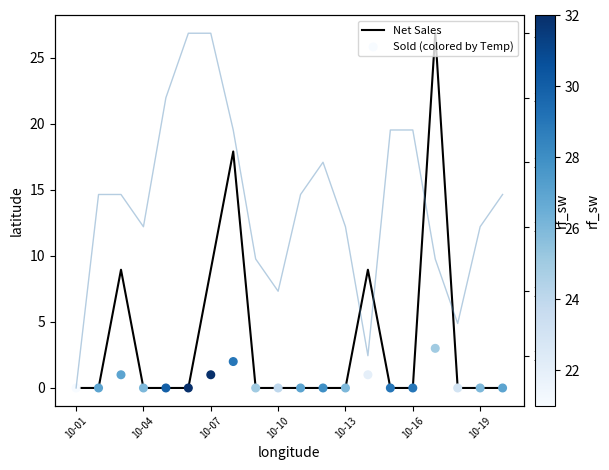

Which series has the largest Y range (max minus min)?

Net Sales